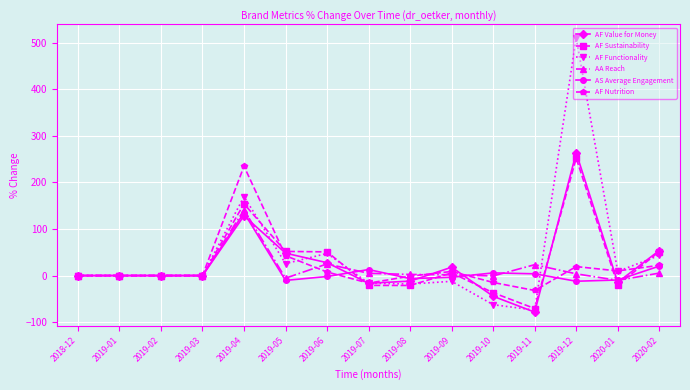

What is the sum of all AF Functionality values?

622.3